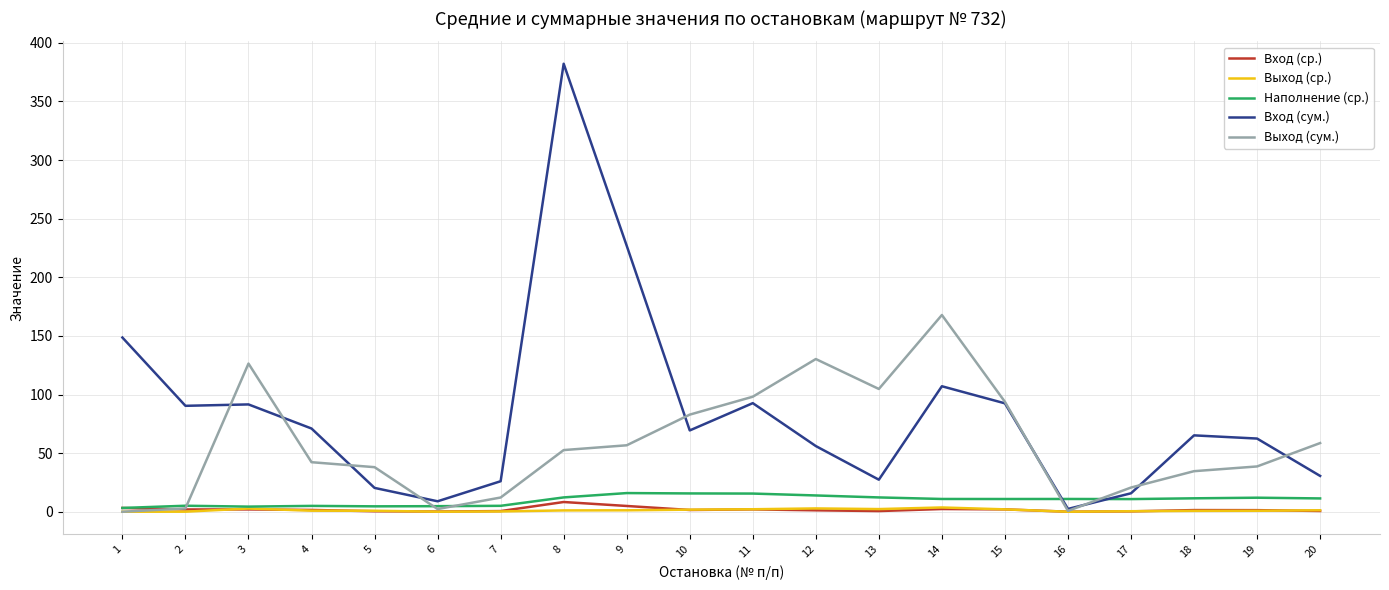

Is it true that Выход (сум.) equals 48.3 at 15?

False